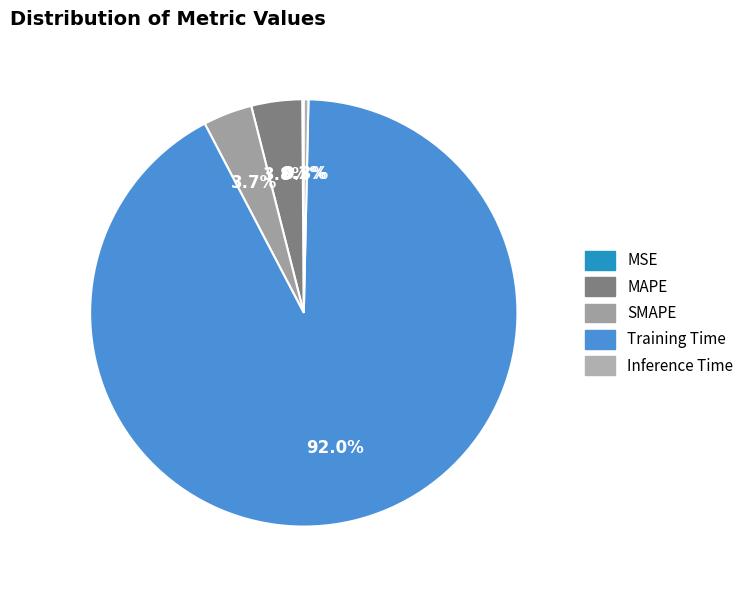

What percentage is NOT represented by SMAPE?

96.3%